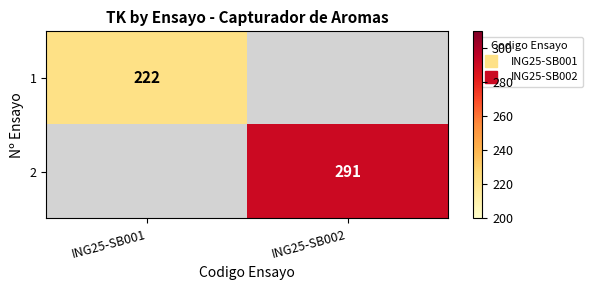

The value of 2 at ING25-SB002 is 291.0. True or false?

True